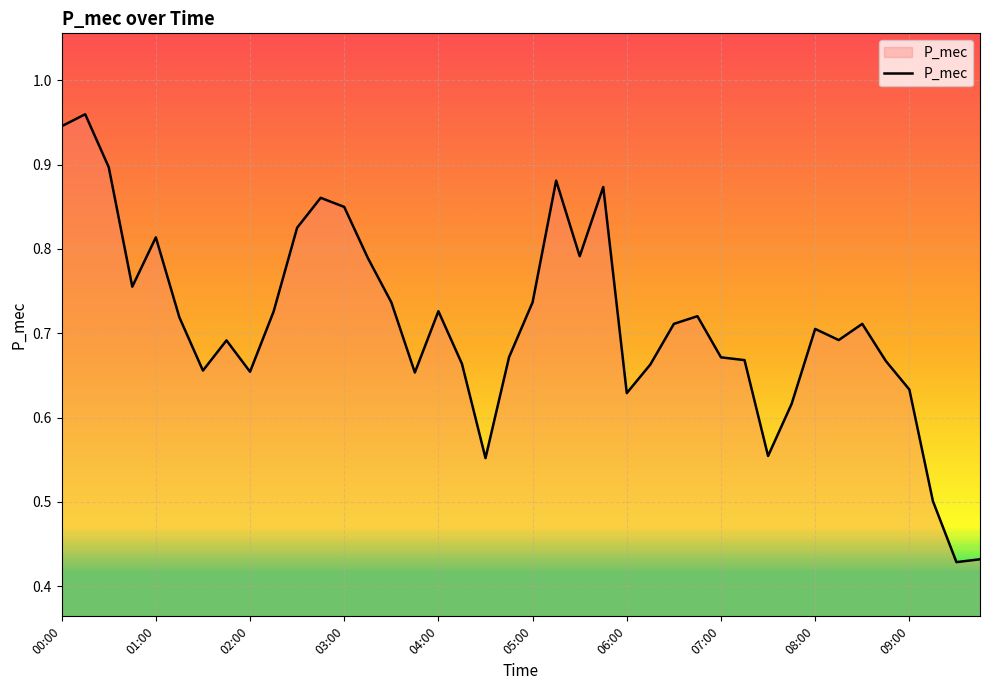

How many series are shown in this chart?

1